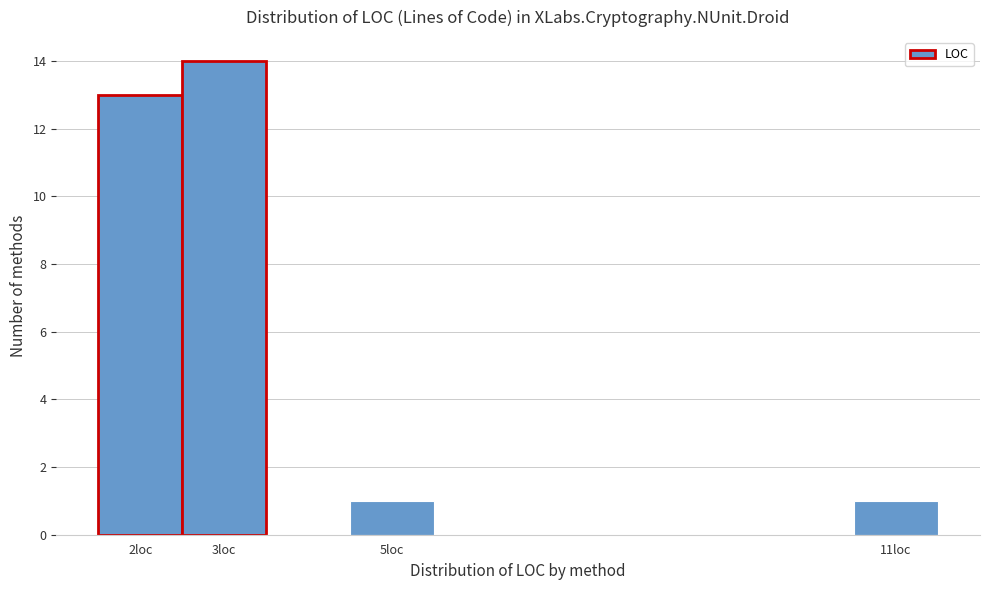

Which range on the x-axis has the tallest bar?

2.5 to 3.5